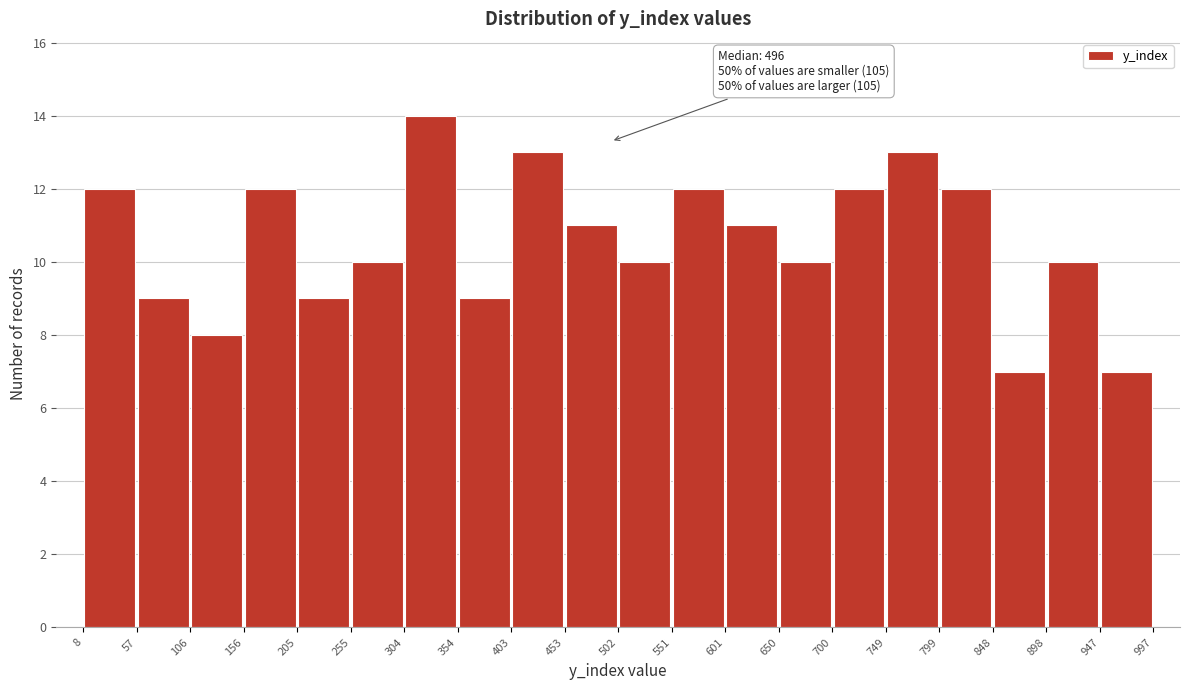

Over which range of the x-axis is the bar tallest?

304 to 354